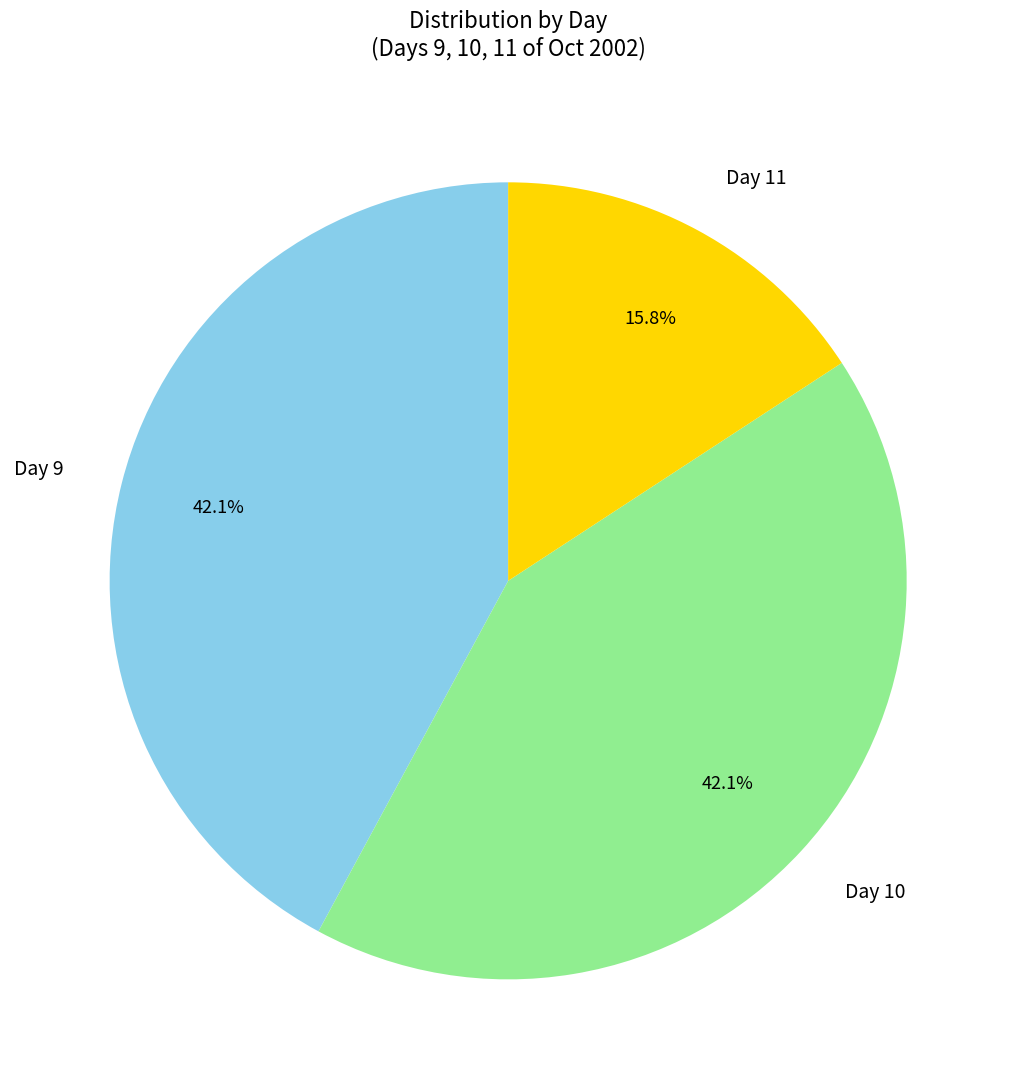

To the nearest percent, what percentage of the pie is Day 11?

16%